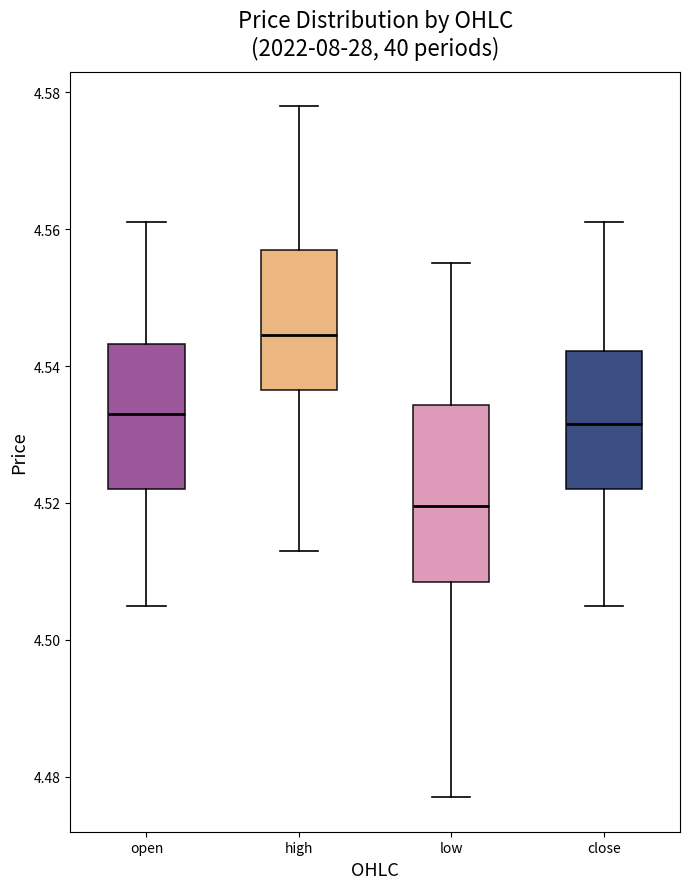

Comparing the boxes themselves (not the whiskers), which one is the tallest?

low